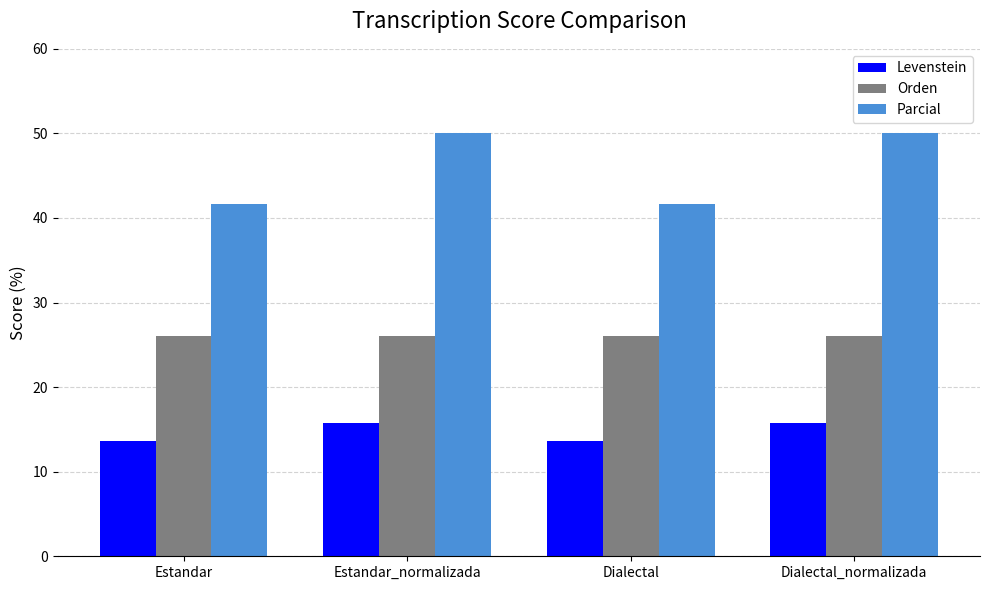

Reading left to right, extract all data points from this chart.

Levenstein: 13.6	15.8	13.6	15.8
Orden: 26.1	26.1	26.1	26.1
Parcial: 41.7	50.0	41.7	50.0